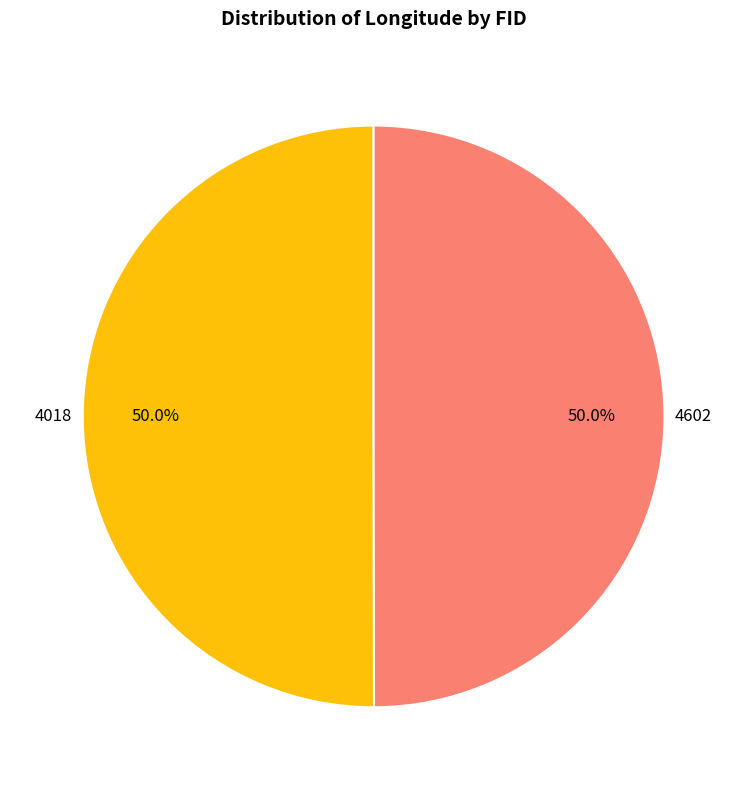

To the nearest percent, what is the combined percentage of 4018 and 4602?

100%